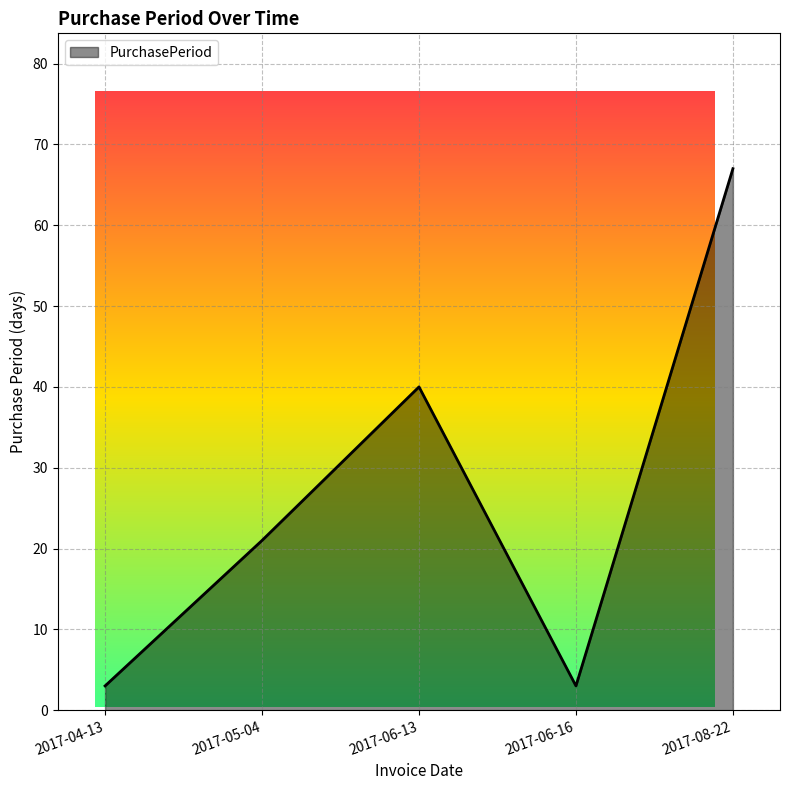

What position from the left is 2017-08-22?

5